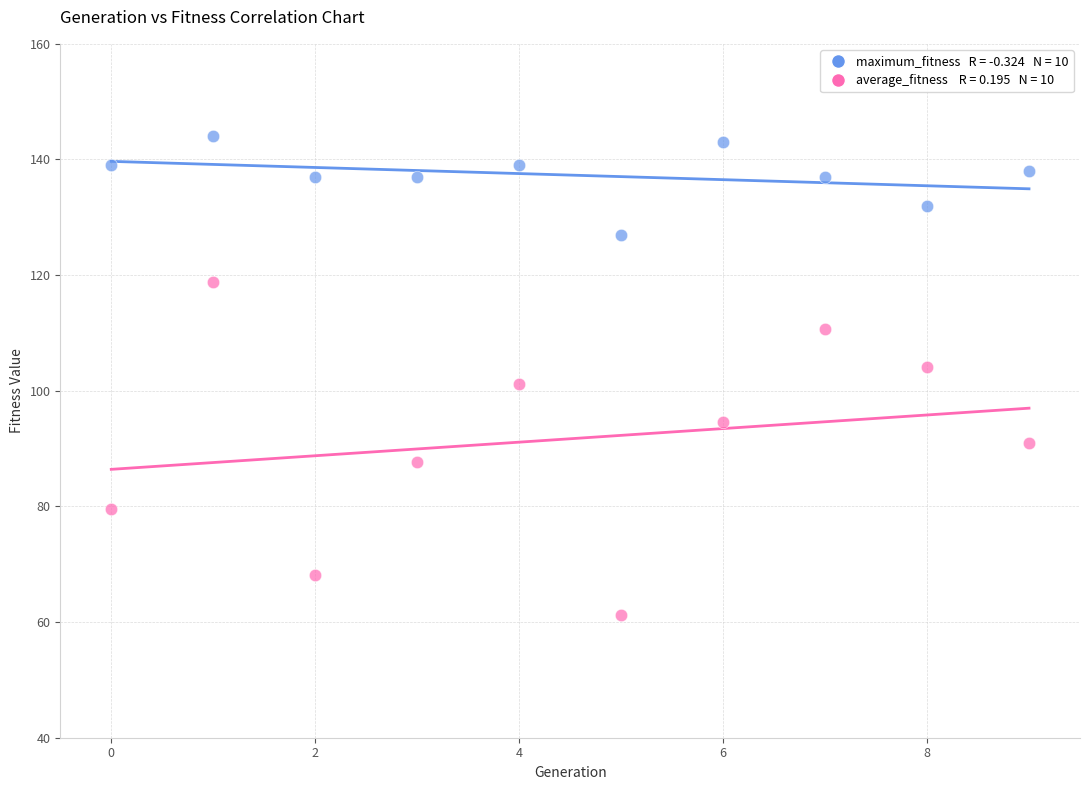

Count the number of points in this scatter plot.

20